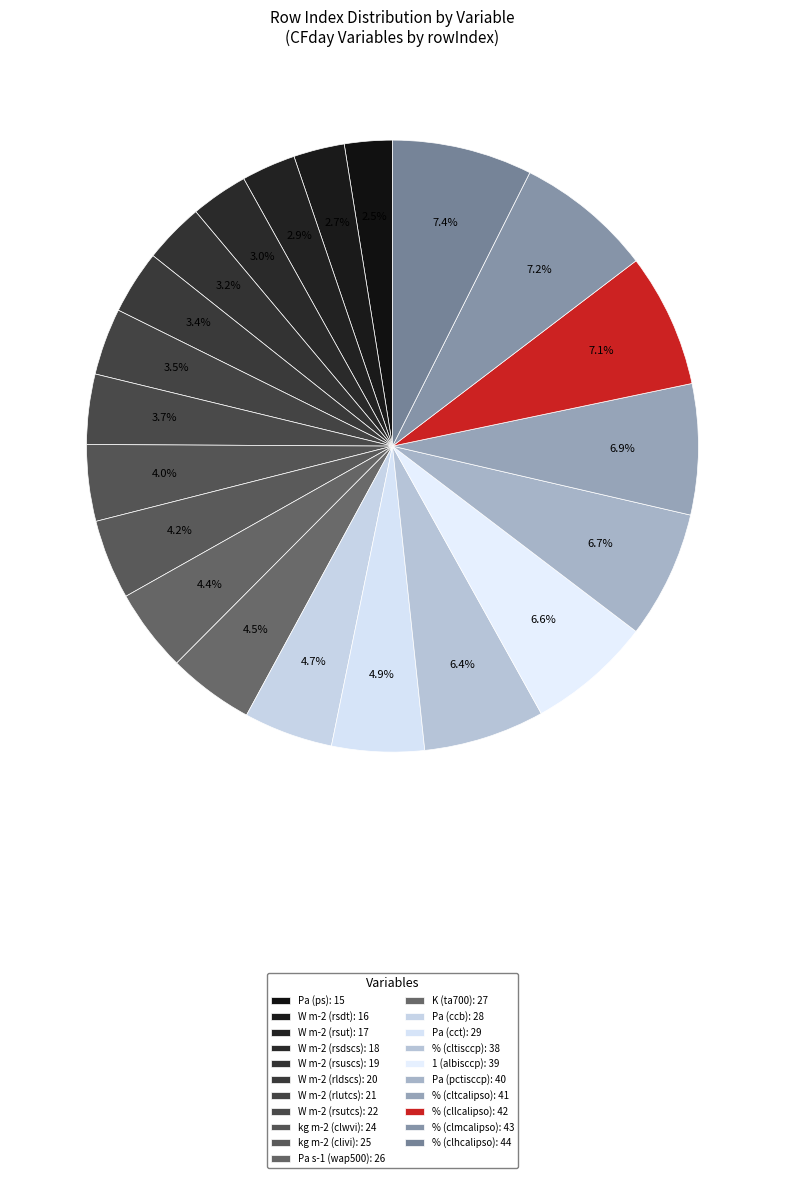

To the nearest percent, what is the combined percentage of 1 (albisccp) and W m-2 (rldscs)?

10%